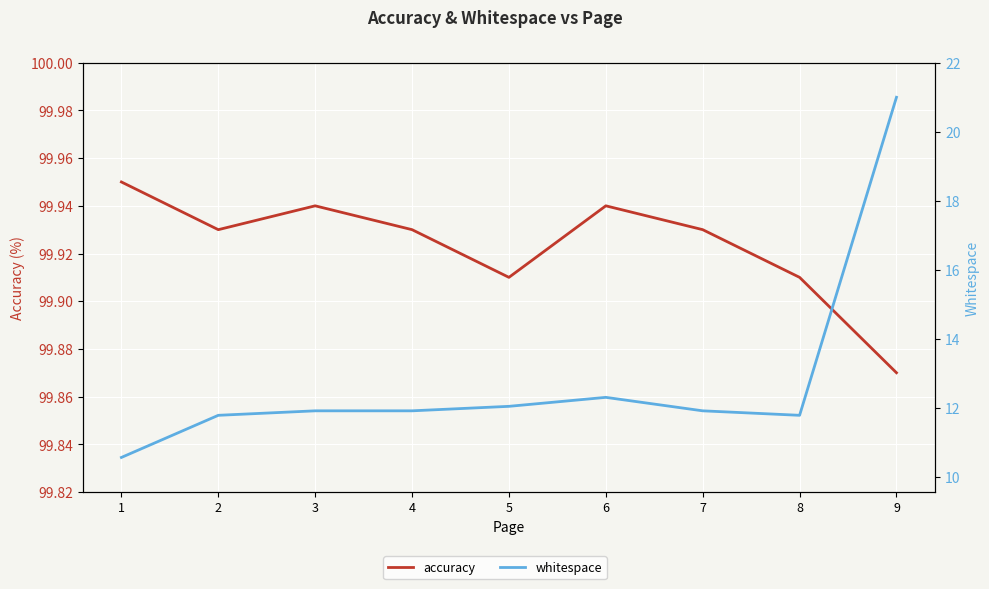

How many interior local peaks does the whitespace series have?

1